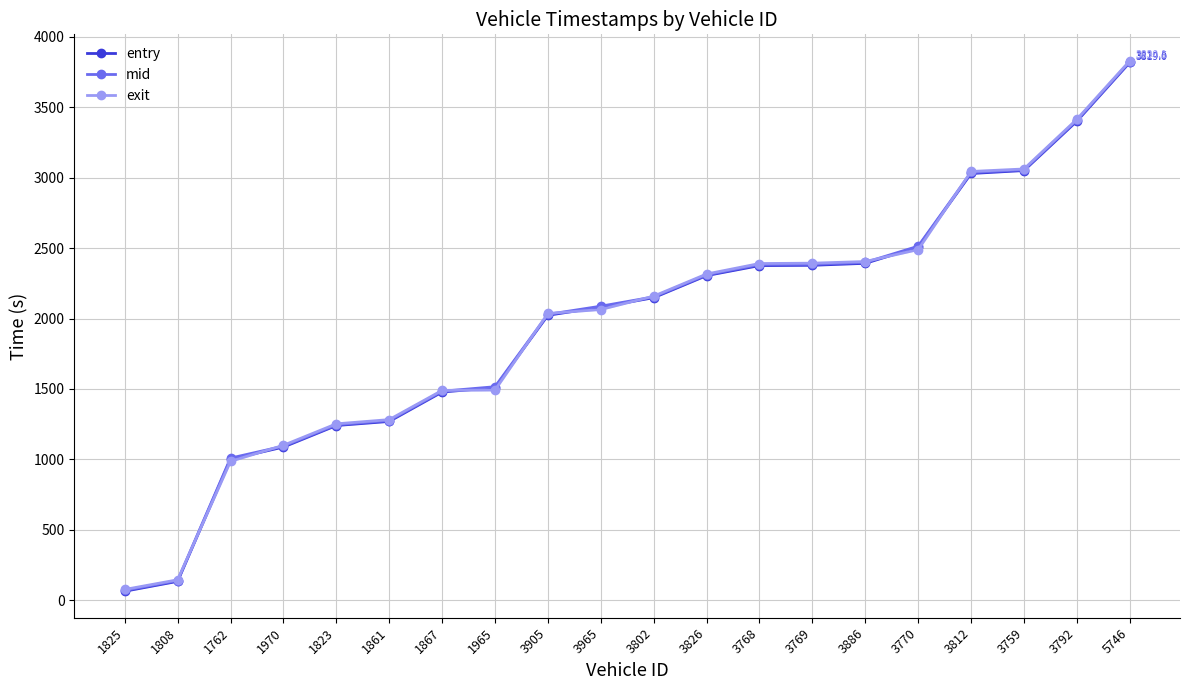

What is the sum of the mid values at 1825 and 3768?

2452.3